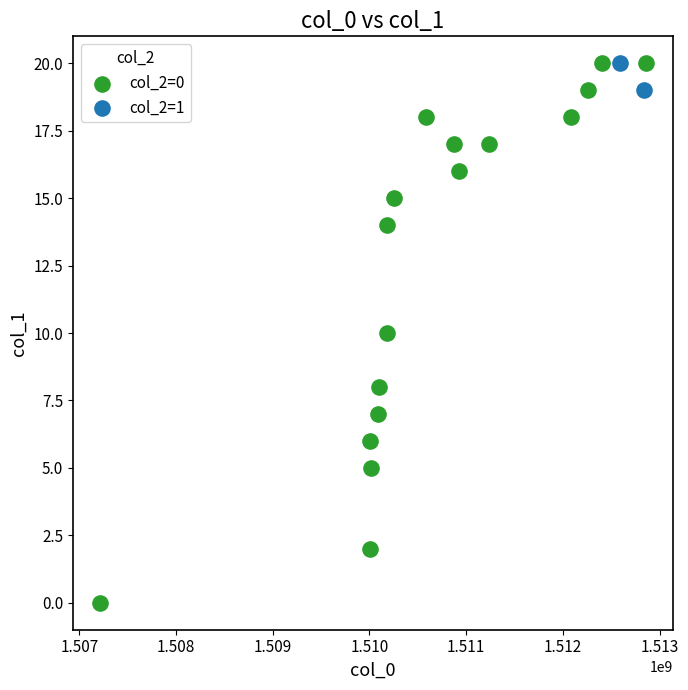

What are all the series names shown in the legend?

col_2=0, col_2=1